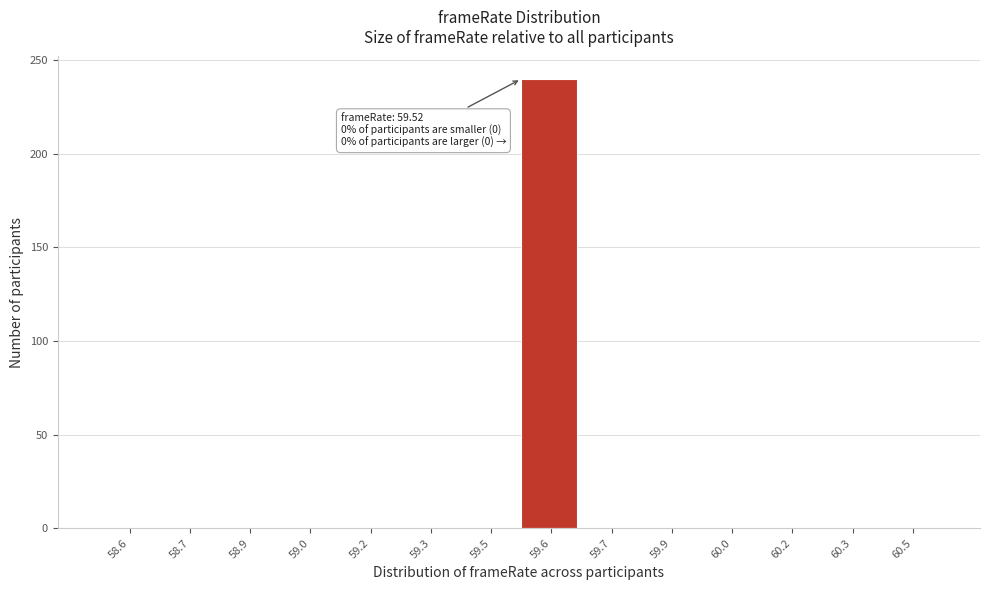

Reading left to right, list all the values displayed in this chart.

58.6=0	58.7=0	58.9=0	59.0=0	59.2=0	59.3=0	59.5=0	59.6=240	59.7=0	59.9=0	60.0=0	60.2=0	60.3=0	60.5=0